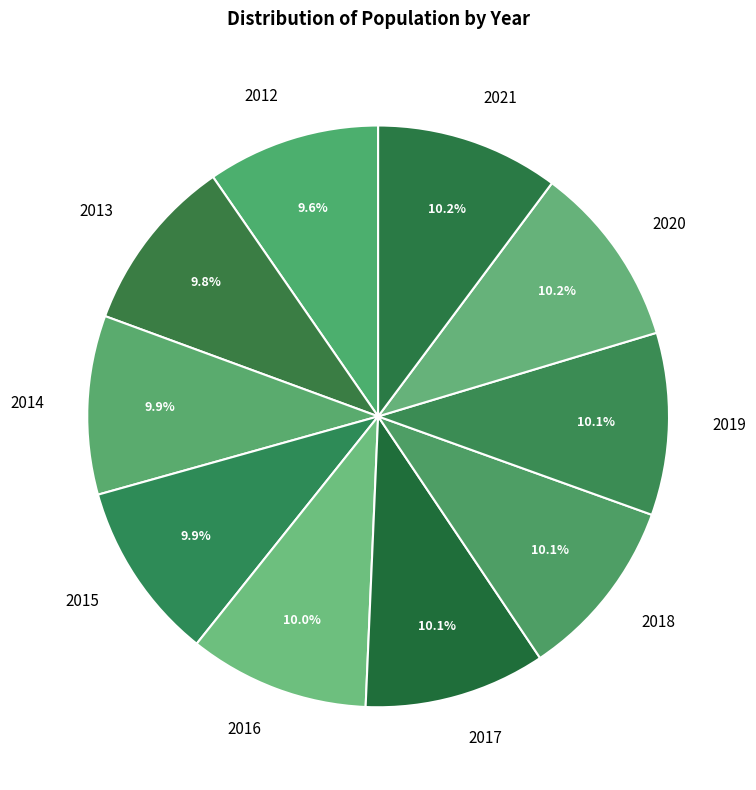

Is 2014 the majority of the pie?

No